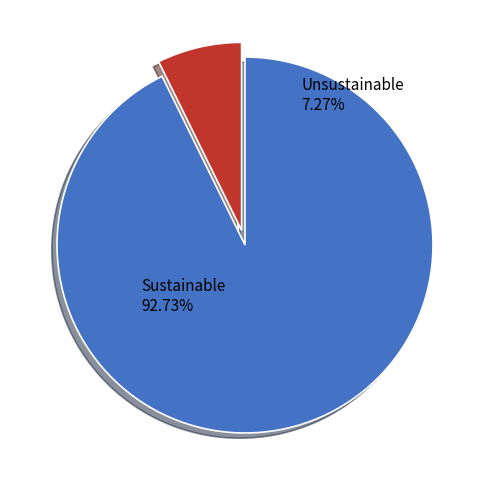

Rank the categories by value from lowest to highest.

Unsustainable, Sustainable